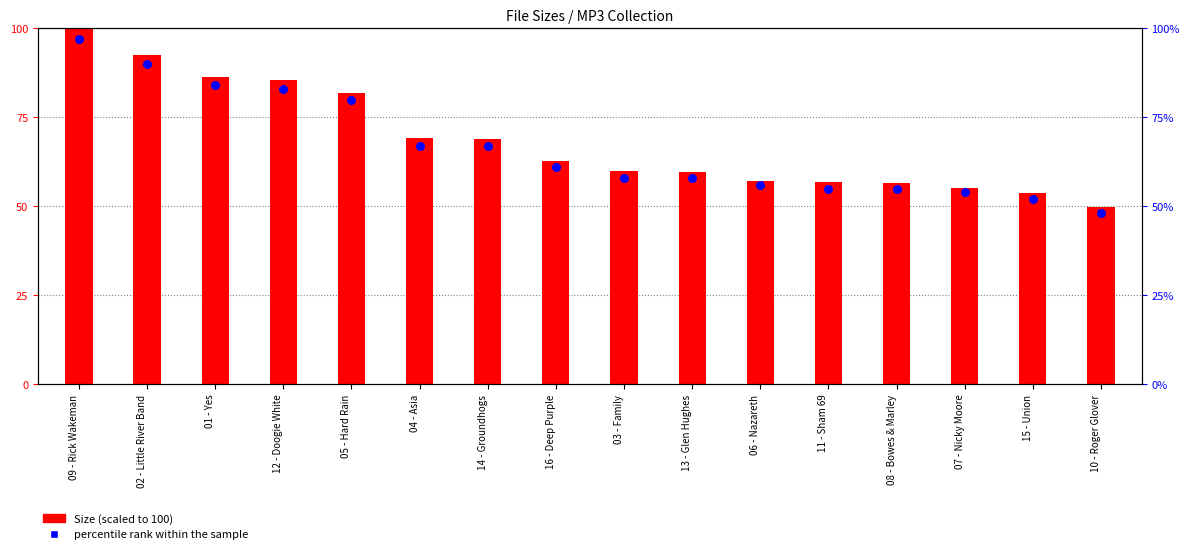

At which category is the sum across all series the highest?

09 - Rick Wakeman